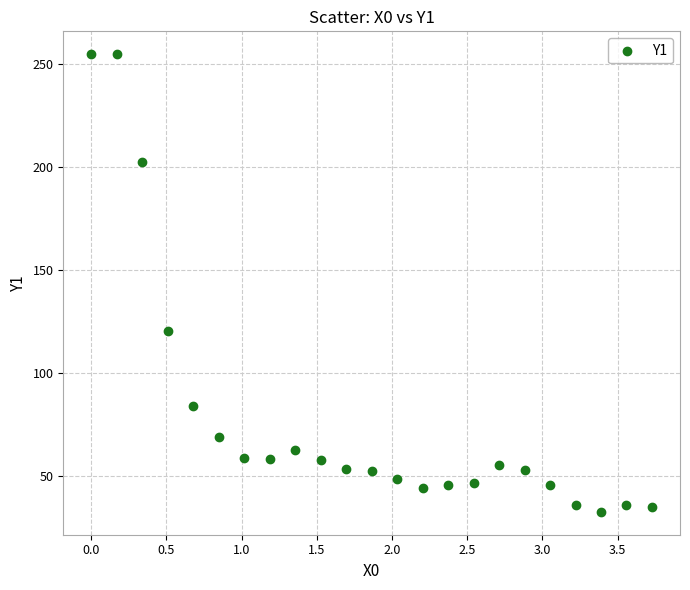

What is the range of X values (max minus min)?

3.7